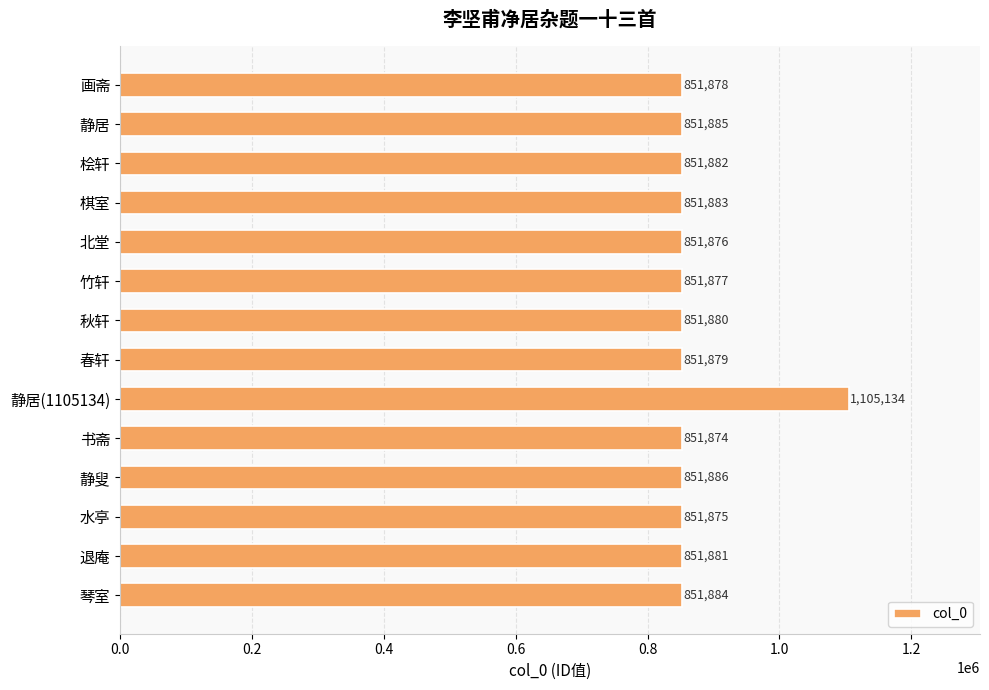

What is the change in value from 北堂 to 退庵?

+5